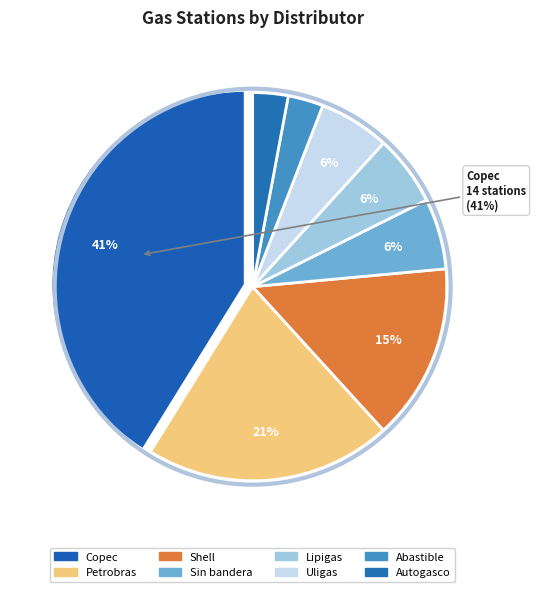

How many slices are in this pie chart?

8